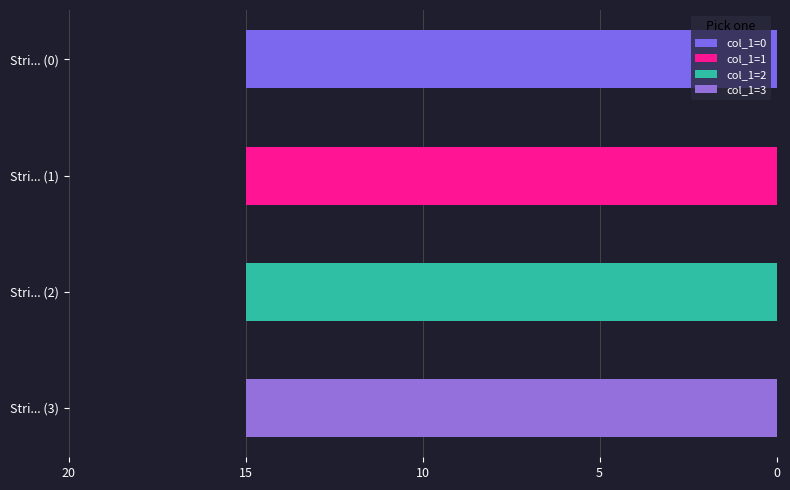

Which has a higher value, 1 or 0?

1